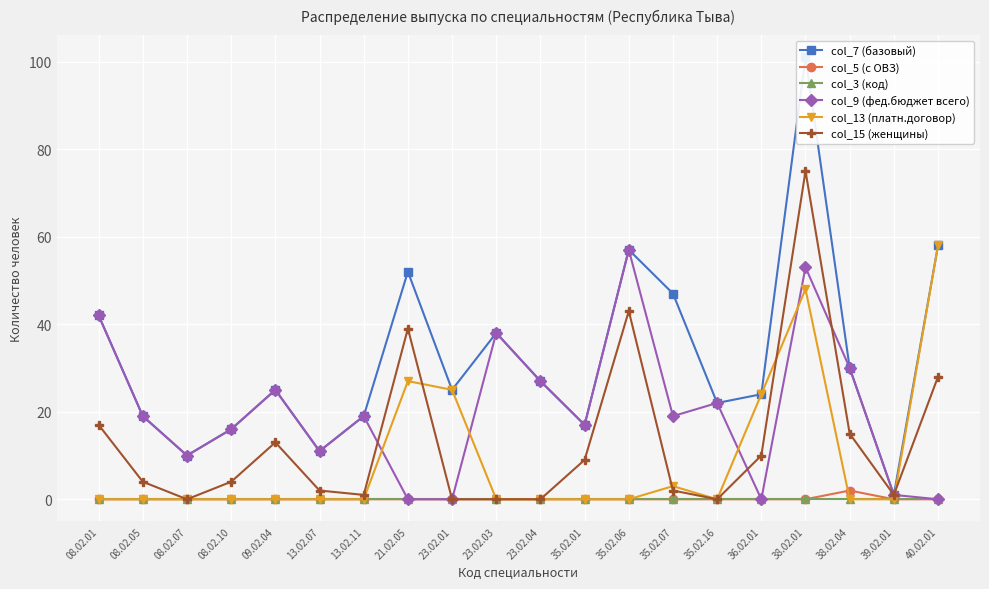

How many data points does each series have?

20